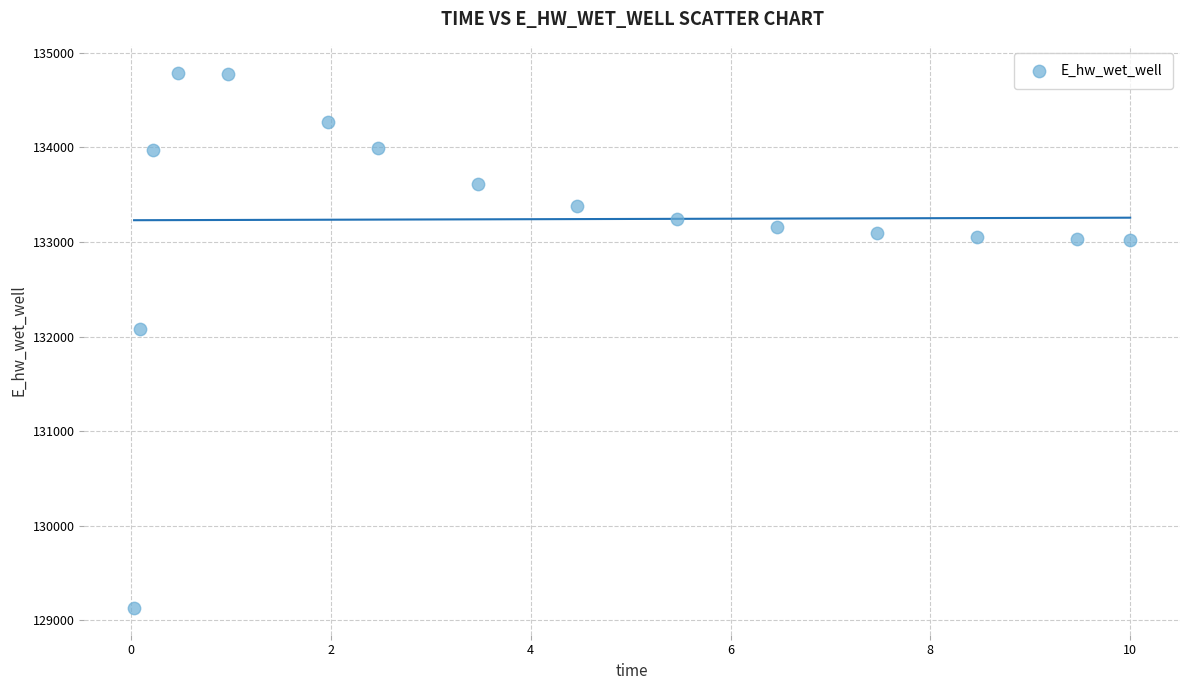

What Y value in the scatter plot is closest to 131961?

132084.7